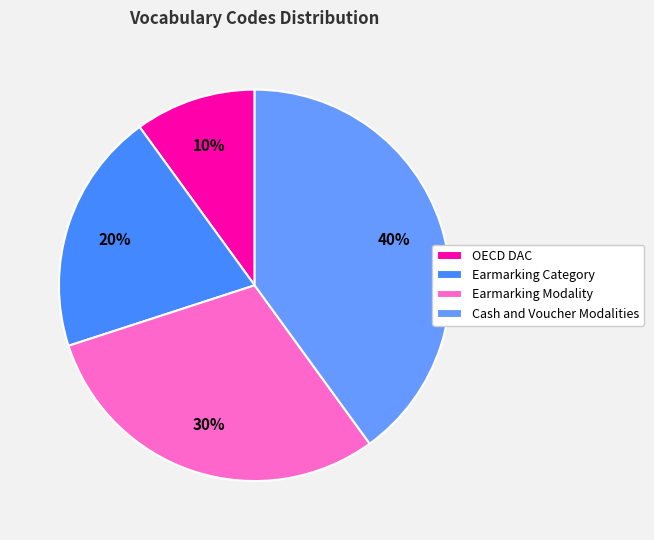

Between Earmarking Category and OECD DAC, which is larger?

Earmarking Category